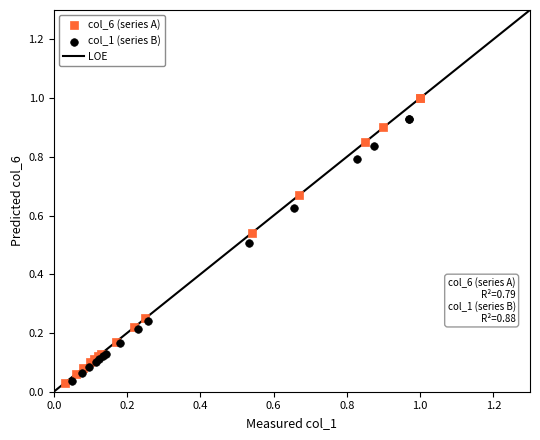

Which series has the widest spread of Y values?

col_6 (series A)